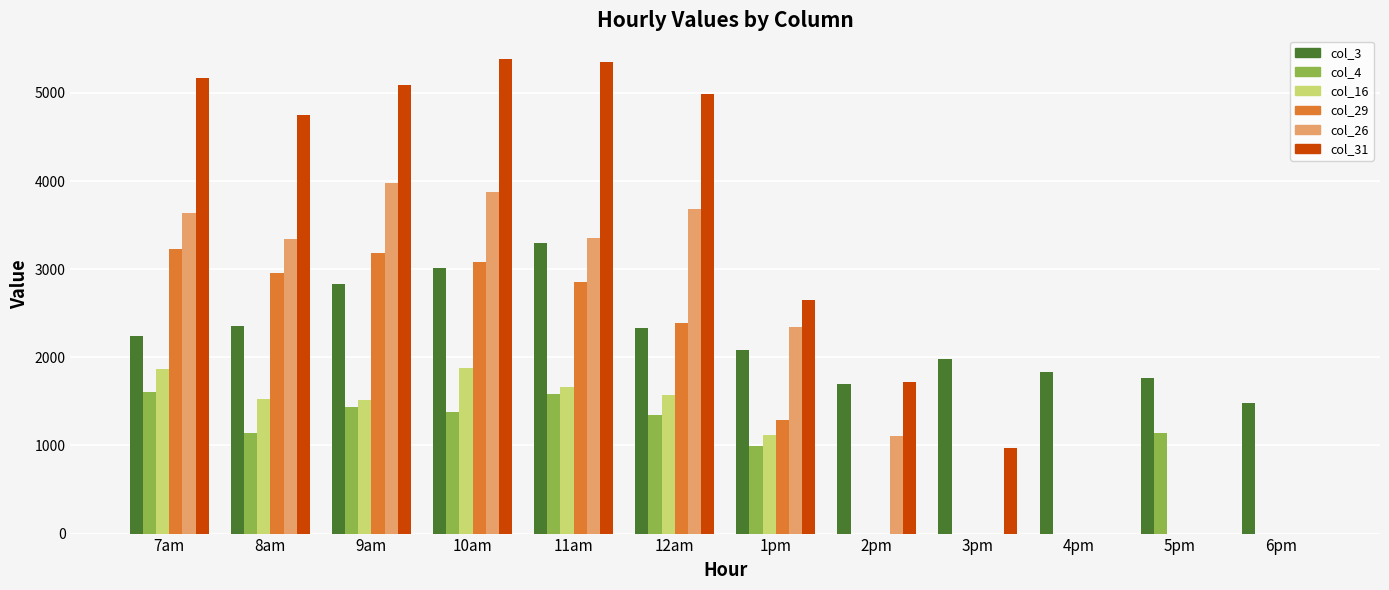

Count the number of categories in the chart.

12